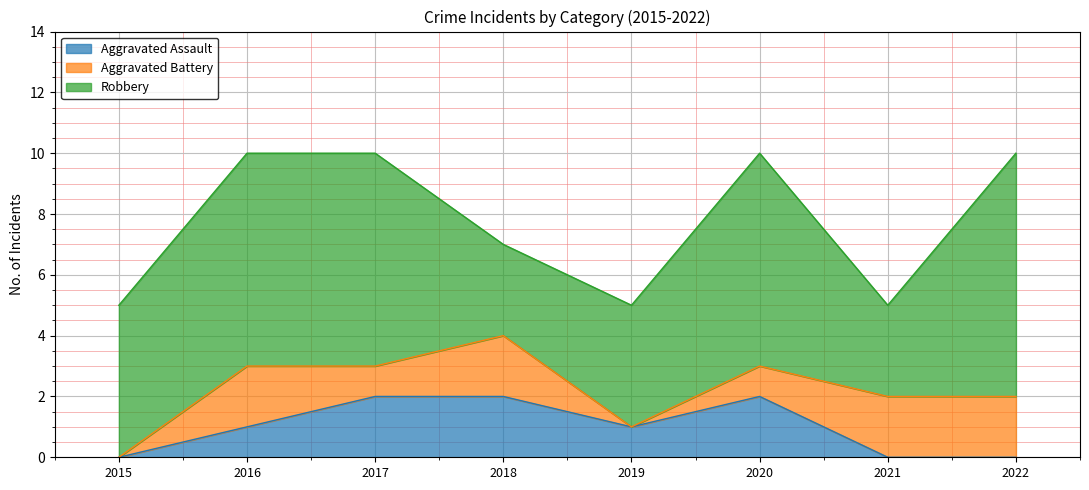

Where is the first local minimum for Robbery?

2018